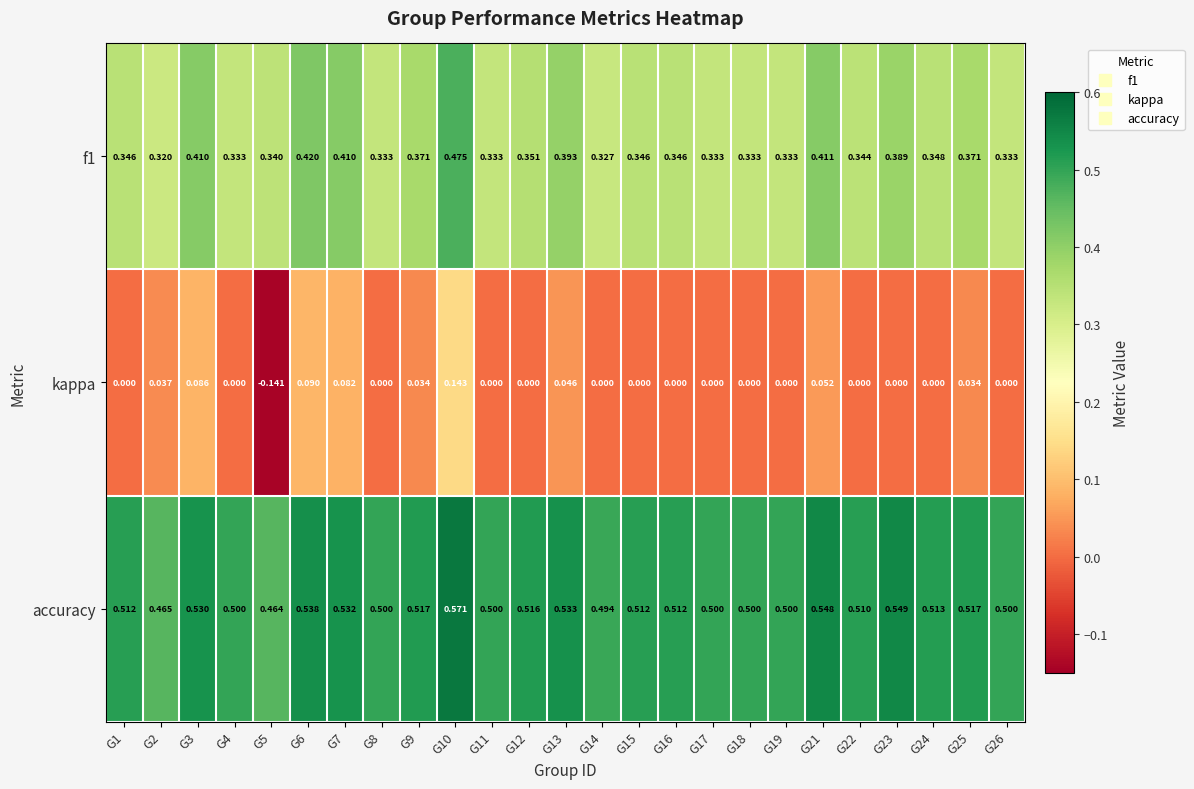

Is the value of accuracy at G18 greater than the value of f1 at G9?

Yes